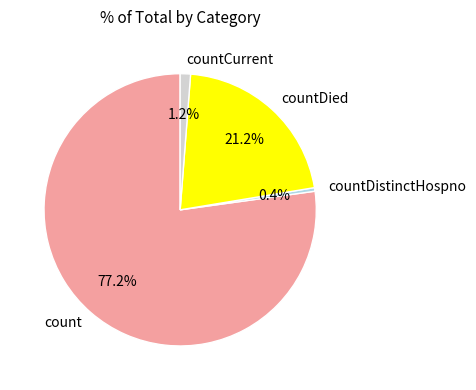

Between countCurrent and countDied, which is larger?

countDied